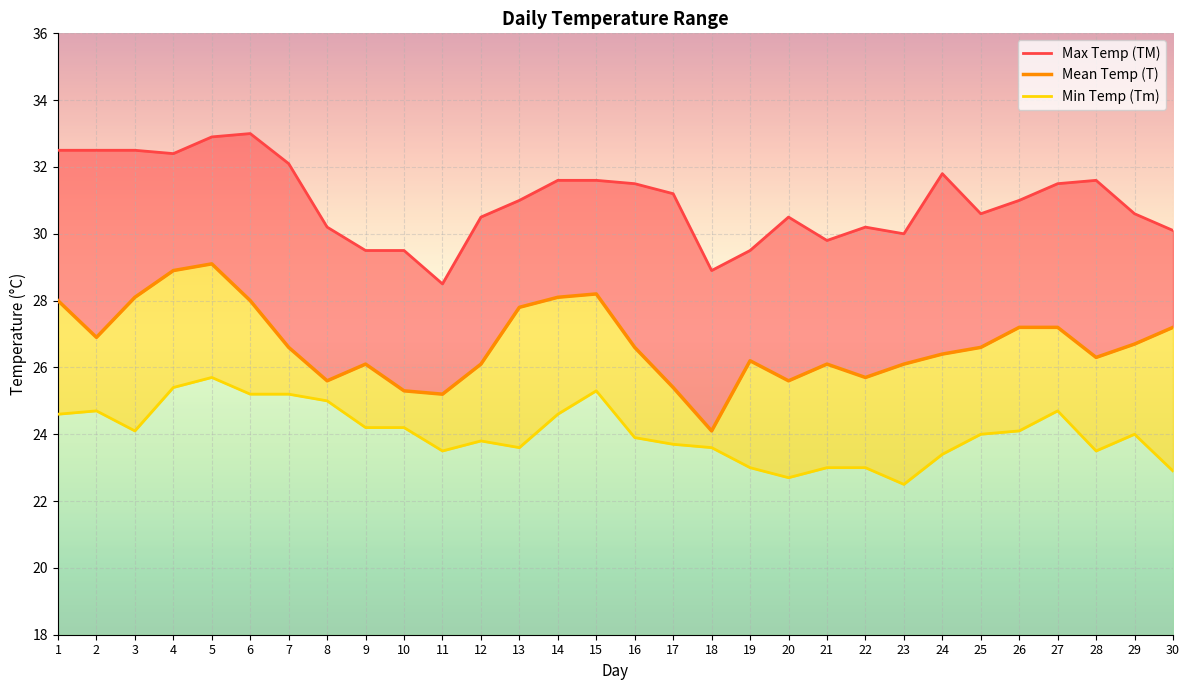

How many lines are shown in the chart?

3